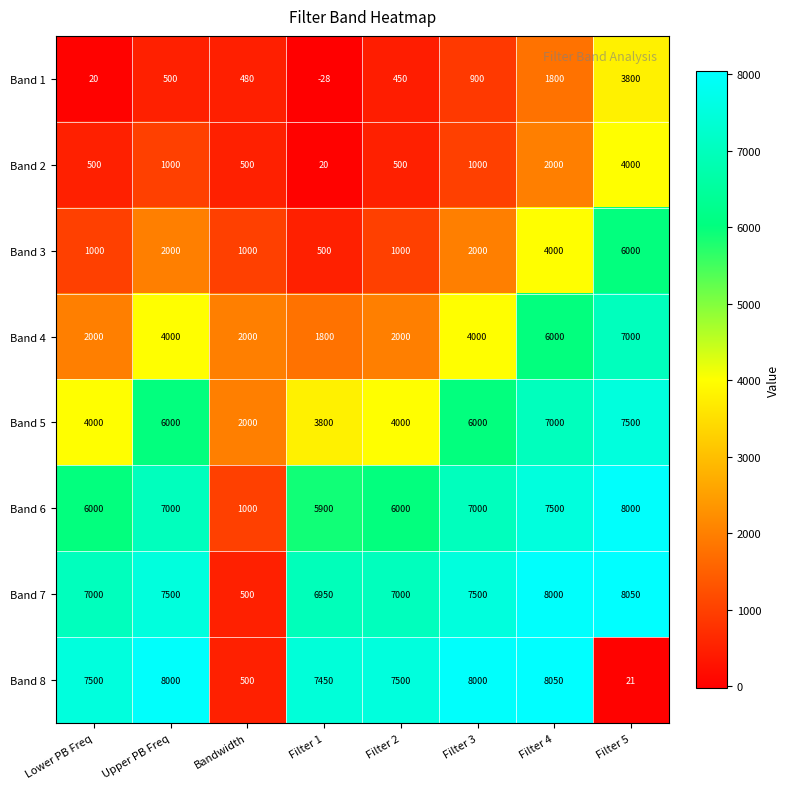

Which series changed the most between Filter 4 and Filter 5?

Band 8